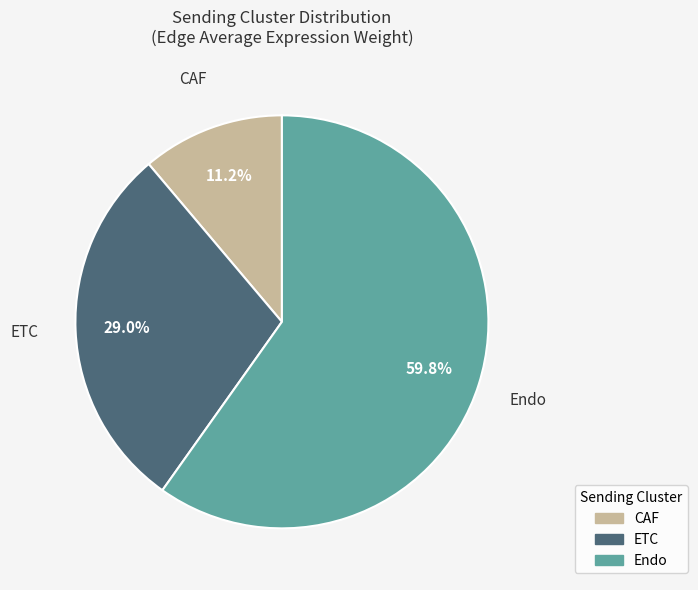

Is there a majority slice in this chart?

Yes